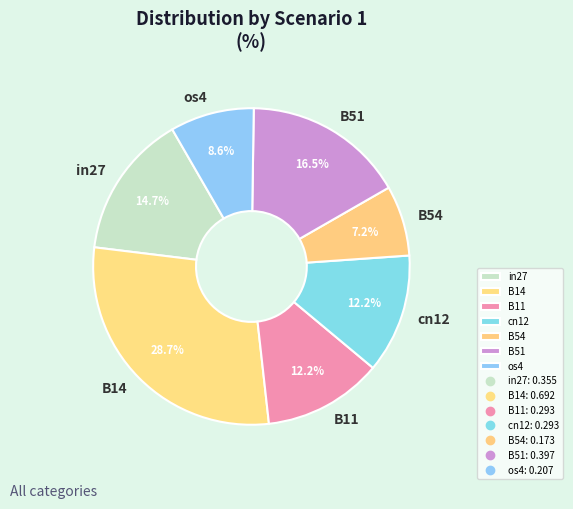

Between B54 and B14, which is larger?

B14